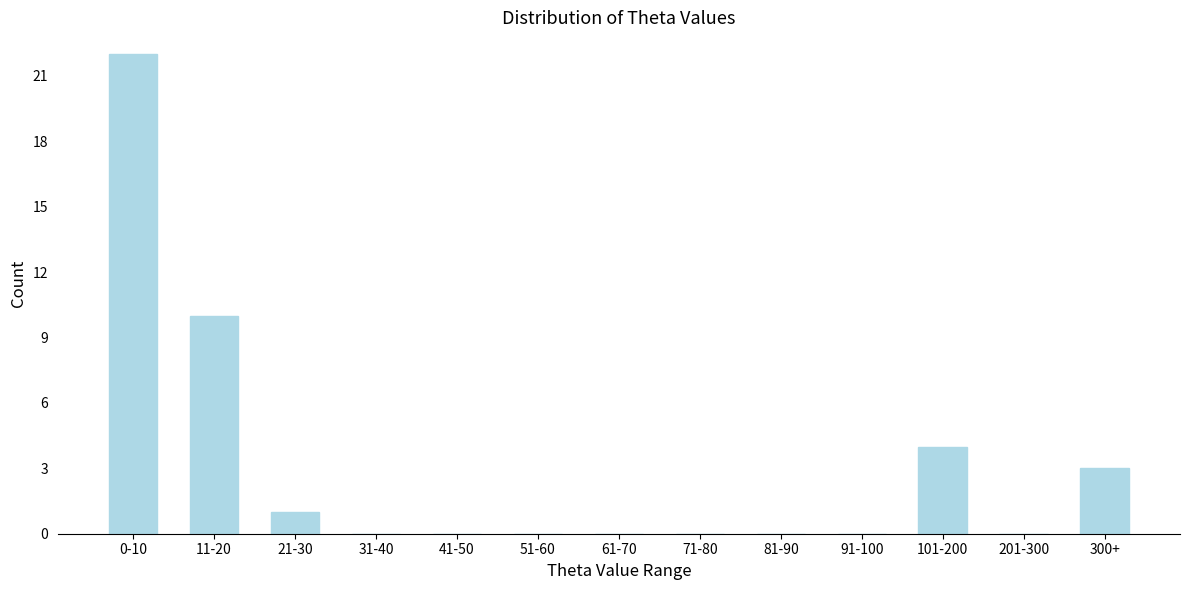

Reading right to left, what are all the values shown in this chart?

300+=3	201-300=0	101-200=4	91-100=0	81-90=0	71-80=0	61-70=0	51-60=0	41-50=0	31-40=0	21-30=1	11-20=10	0-10=22